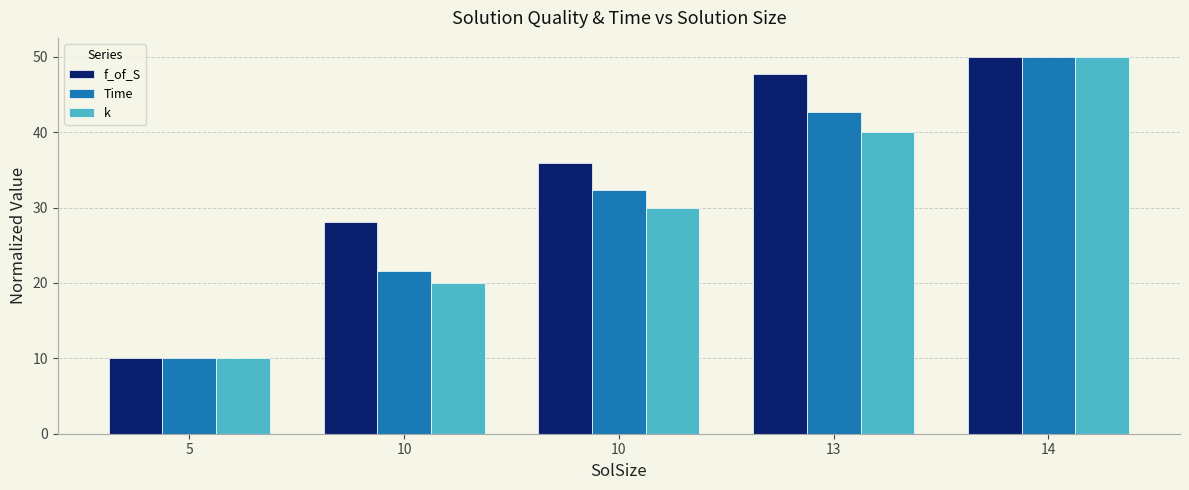

How many data points in k are above 29?

3